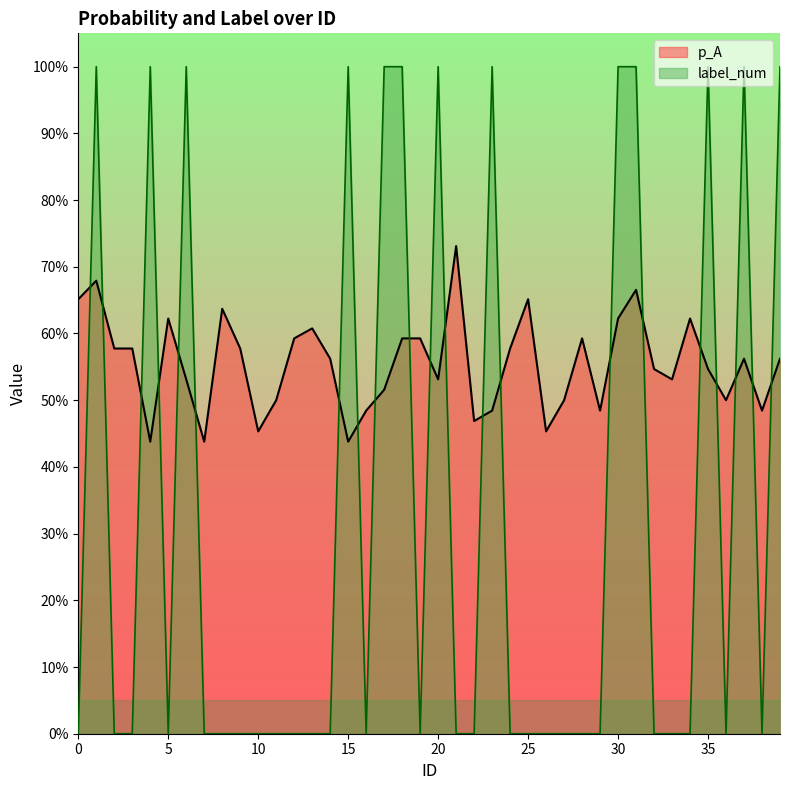

At which category is the sum across all series the highest?

1